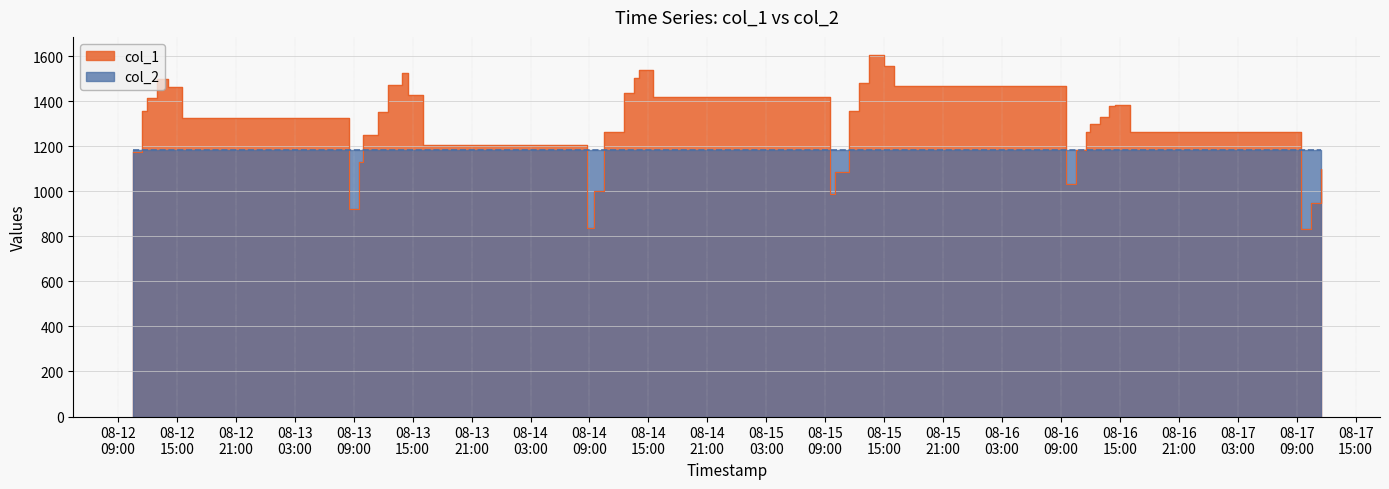

What is the difference between the maximum and second lowest values?

766